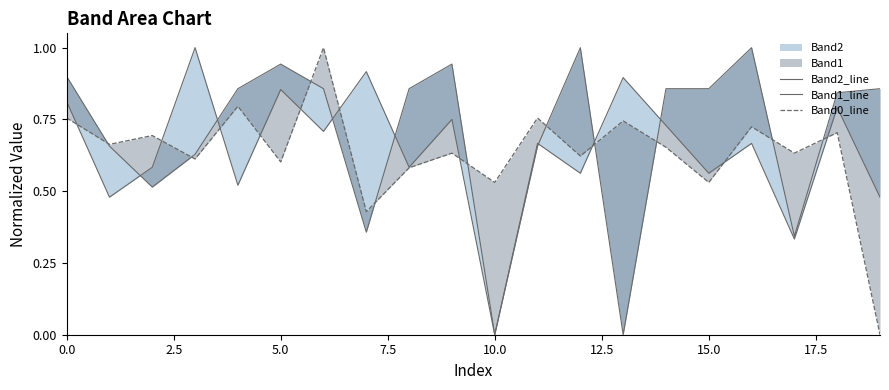

Which series has the widest spread of values?

Band2_line